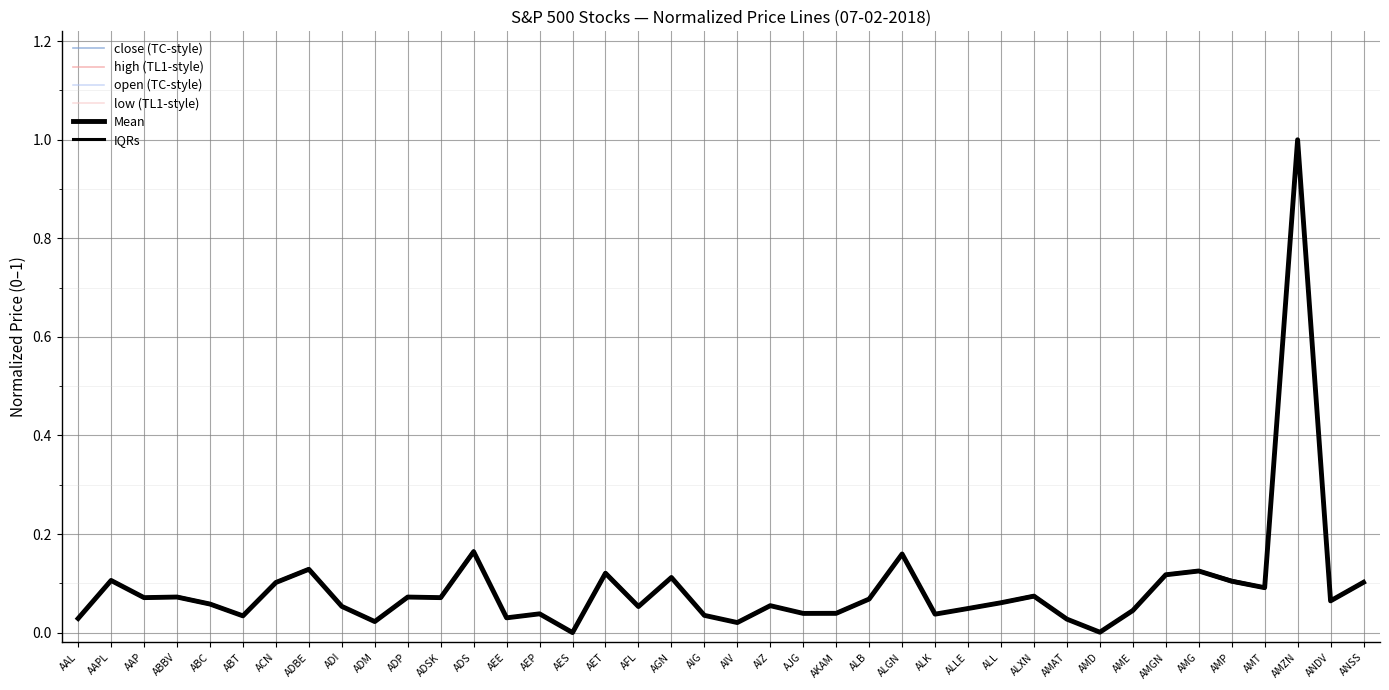

Which category has the highest value in the close (TC-style) series?

AMZN